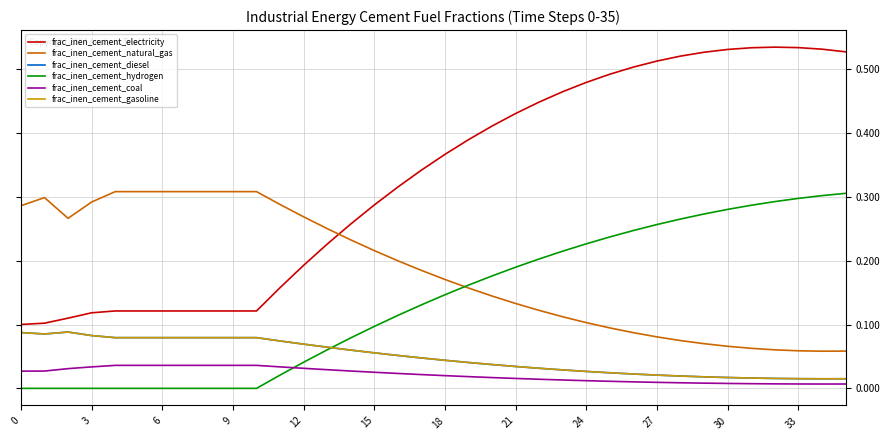

List the series in order of their peak value, highest first.

frac_inen_cement_electricity, frac_inen_cement_natural_gas, frac_inen_cement_hydrogen, frac_inen_cement_diesel, frac_inen_cement_gasoline, frac_inen_cement_coal